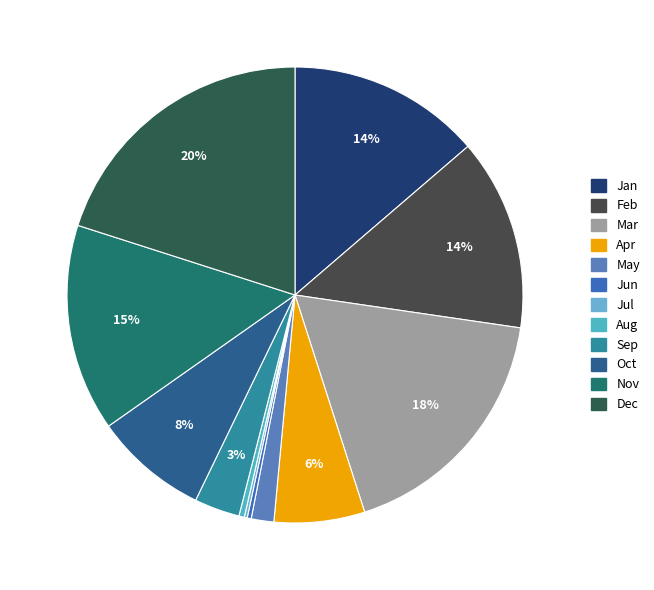

Does Jan account for over 50% of the chart?

No